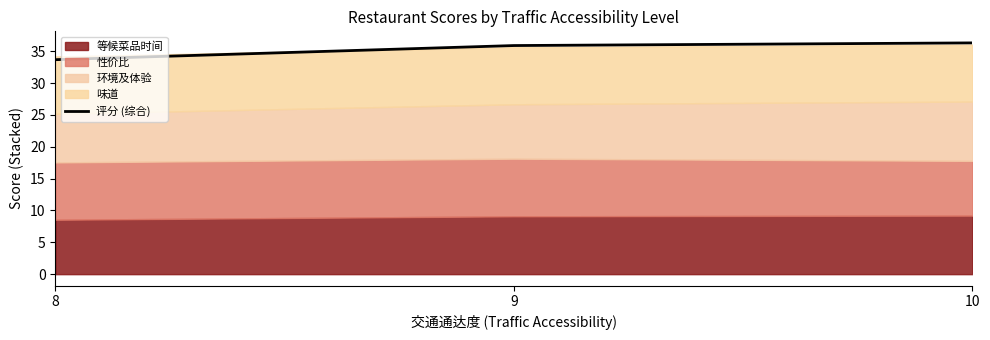

Does the chart display data point markers on the line(s)?

No